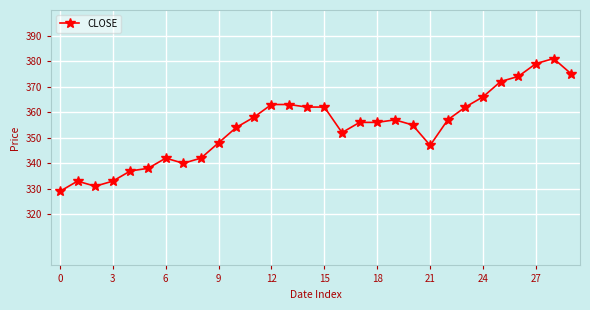

What is the sum of all values?

10624